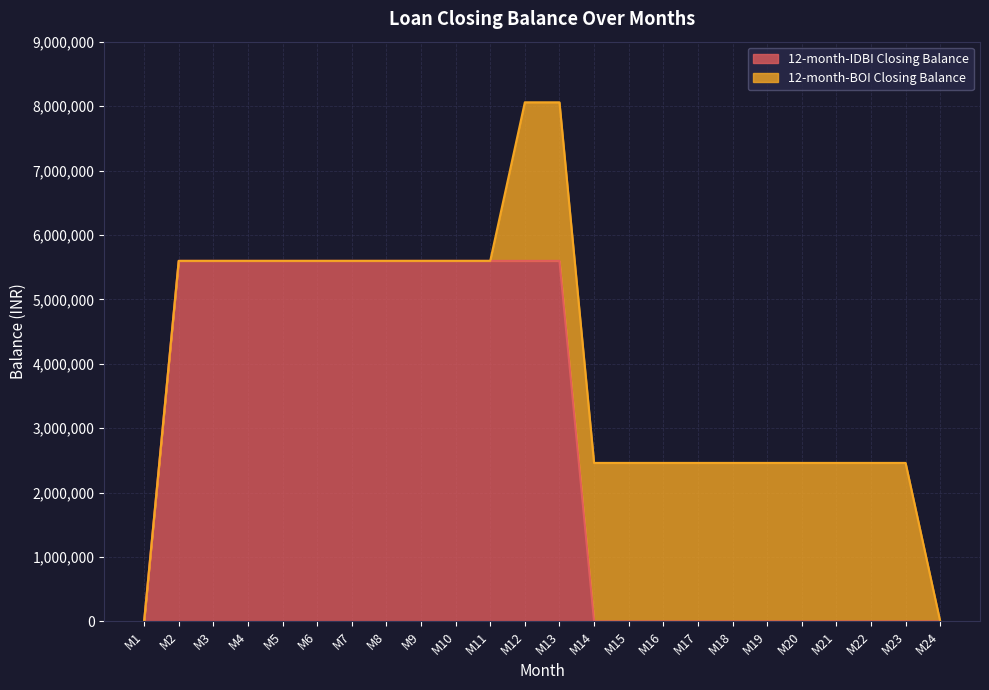

How many values are above zero?

12